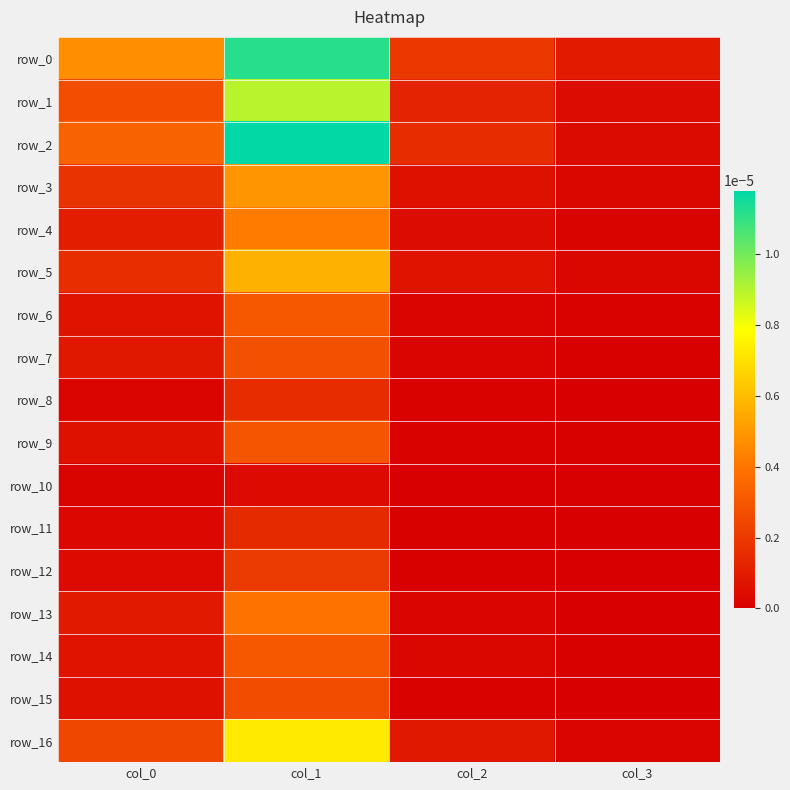

At which category does the chart reach its peak across all series?

col_1